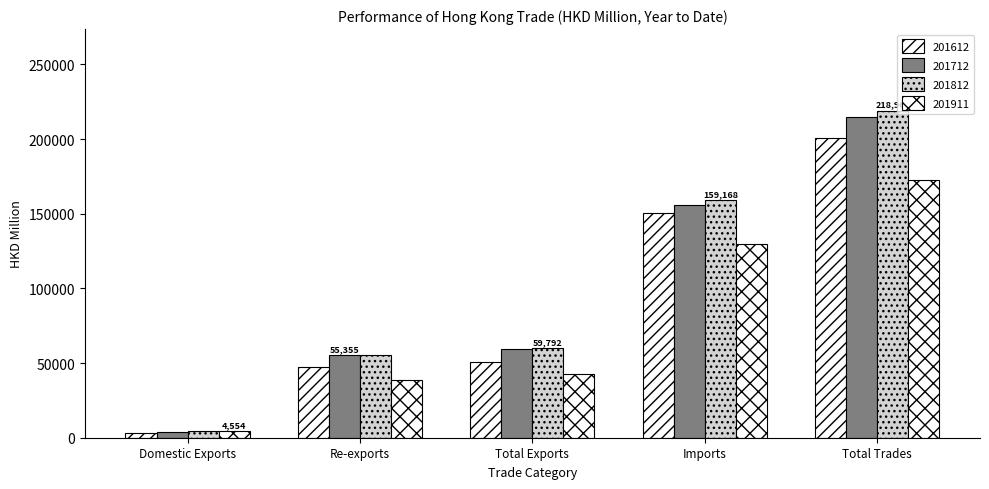

Count the number of data series in this chart.

4